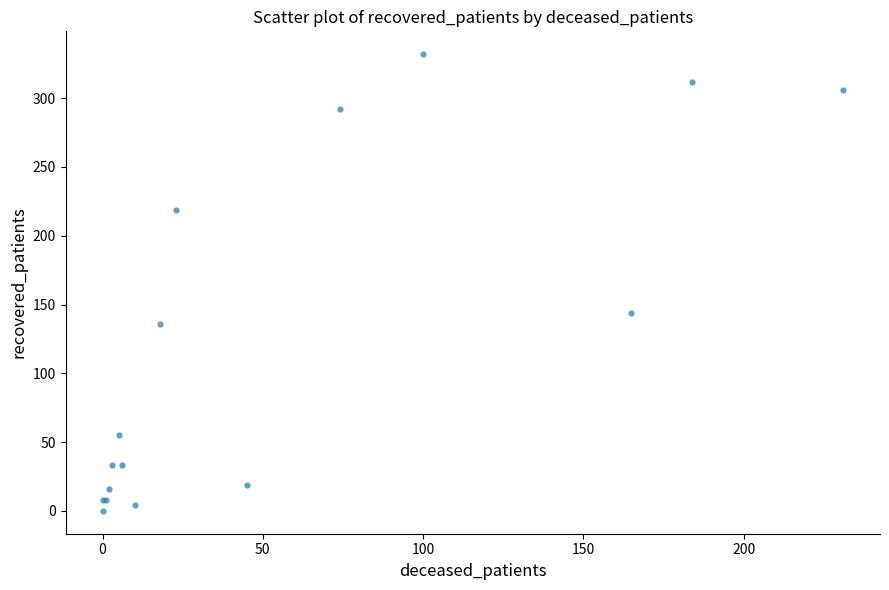

What Y value in the scatter plot is closest to 166?

144